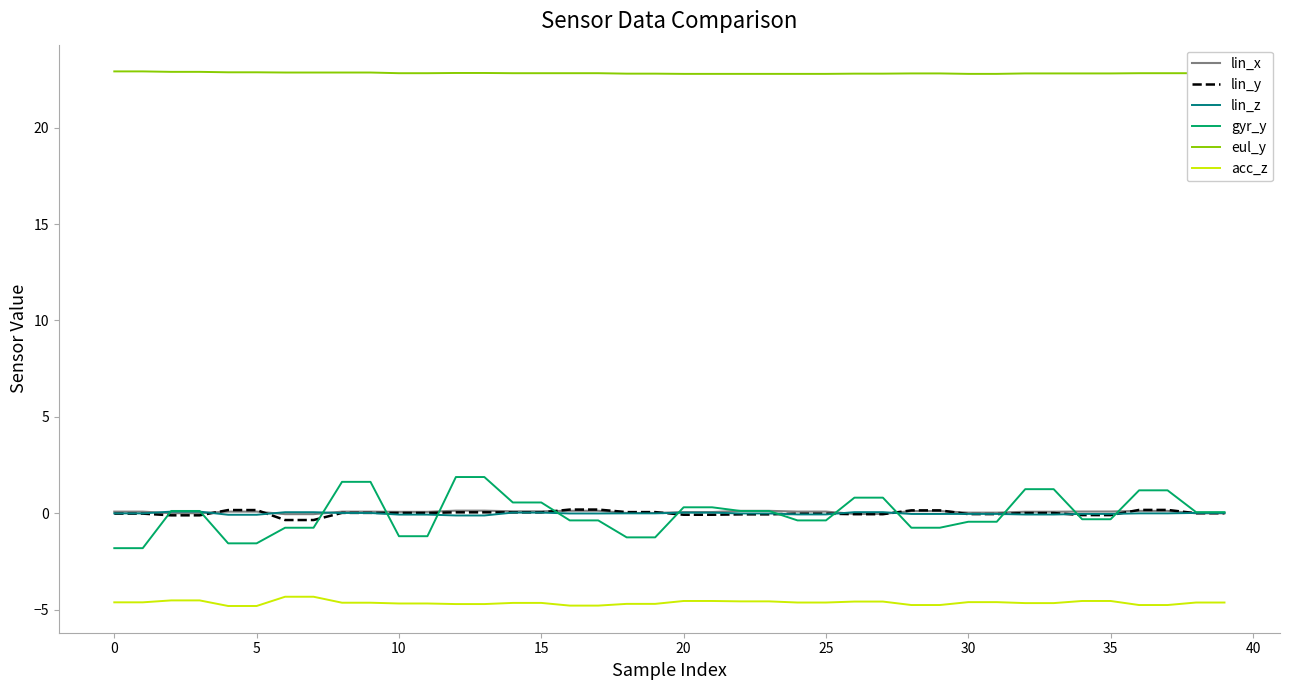

True or false: lin_y and gyr_y intersect in this chart.

True